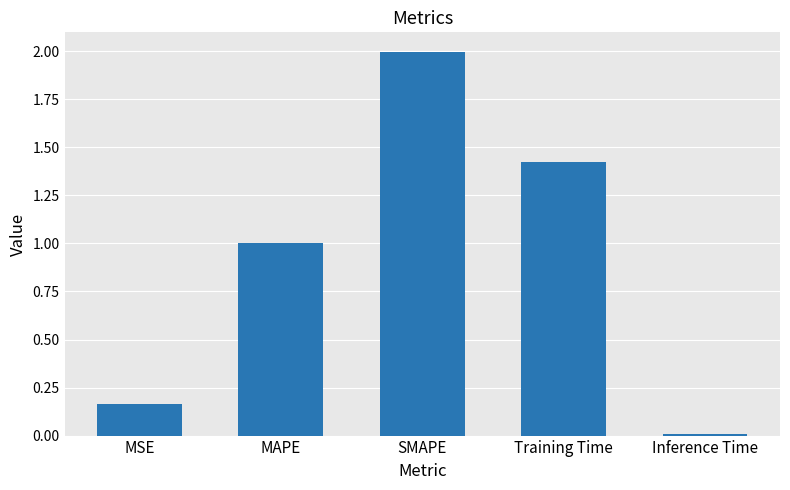

True or false: the data shows 1.0 at MAPE.

True